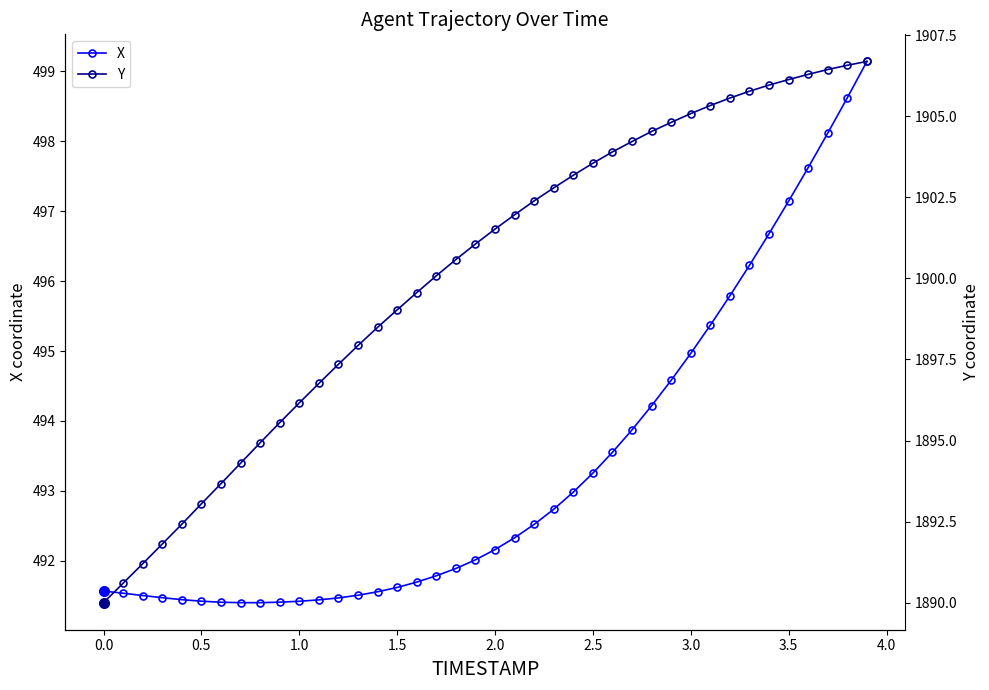

What is the average value of the Y series?

1900.2